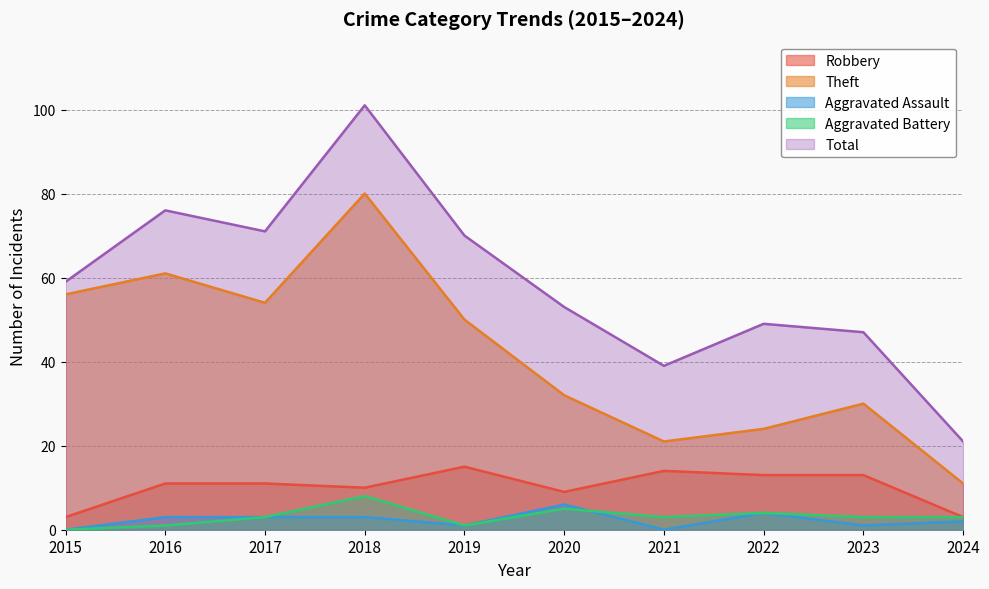

Where is the first local minimum for Robbery?

2018